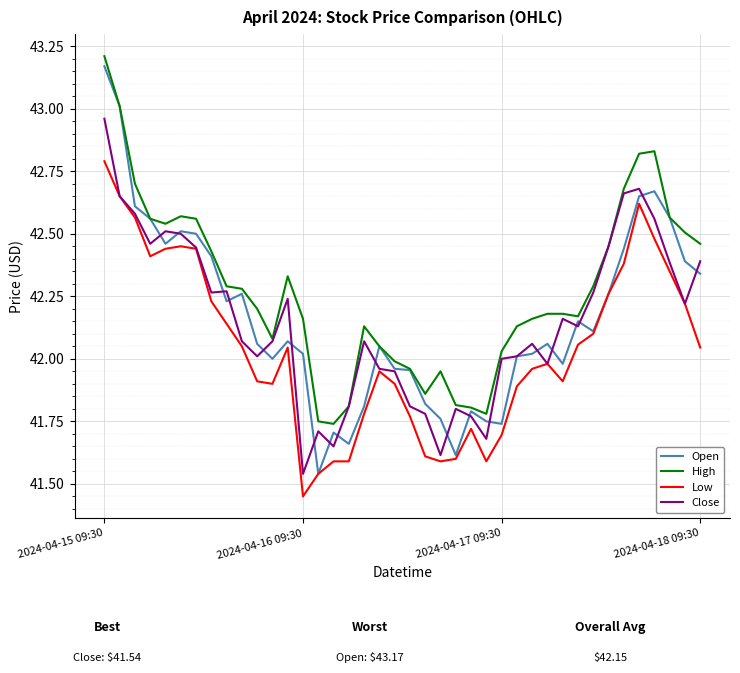

True or false: High and Low intersect in this chart.

False